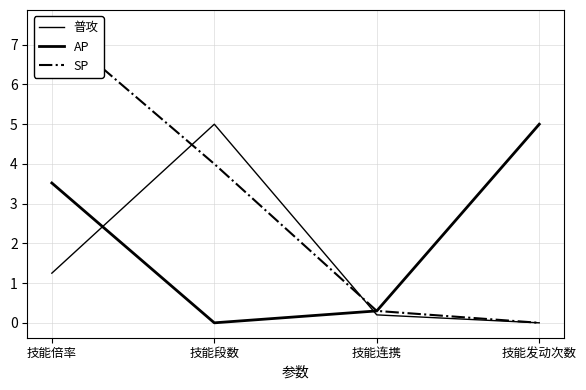

In AP, how many points are lower than both neighbors (excluding endpoints)?

1